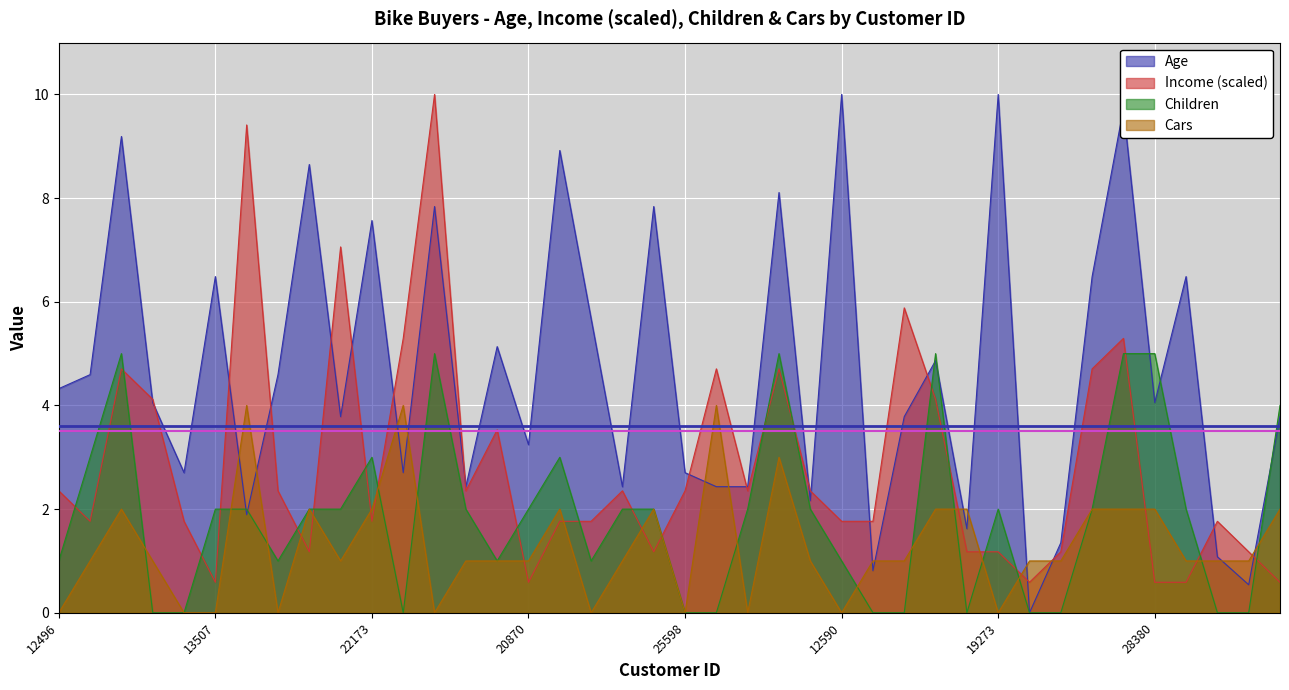

At which label is Children closest to 2?

13507